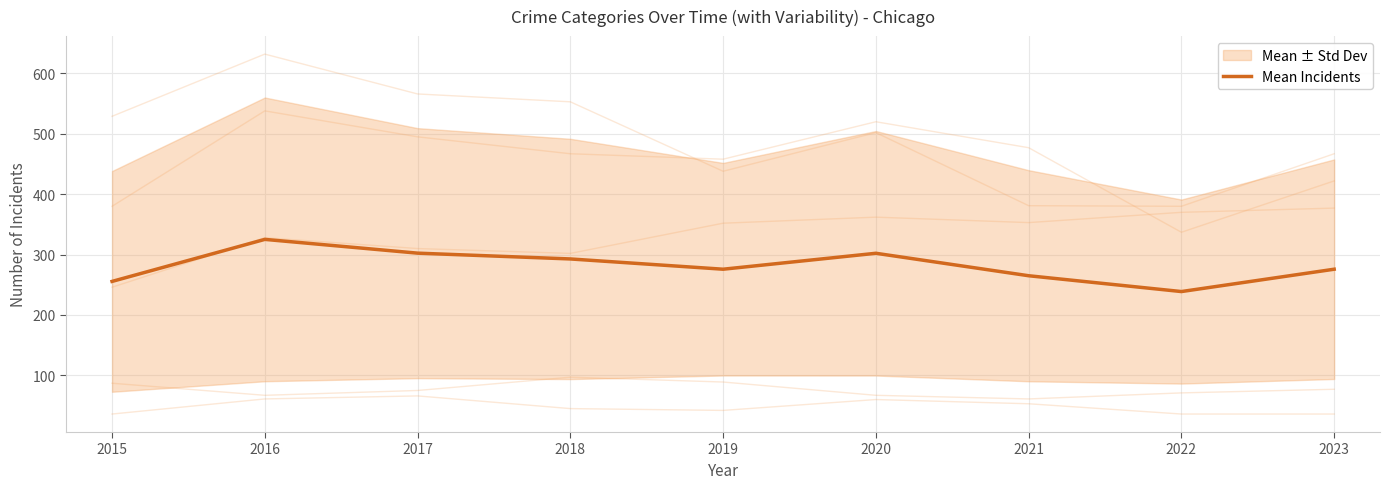

What is the value of the 5th point from the left?

275.8